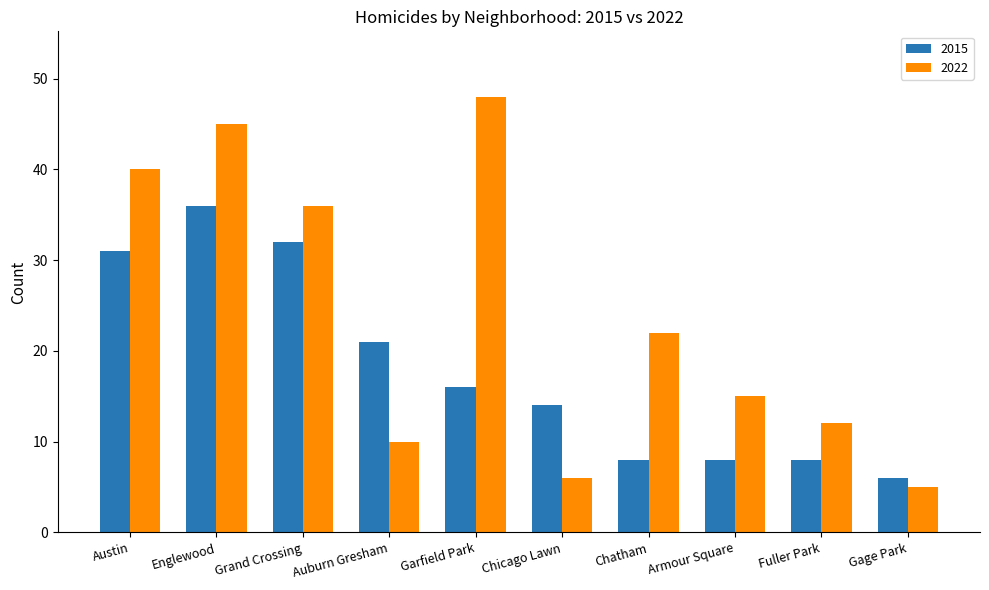

Is it true that 2022 equals 7 at Chatham?

False